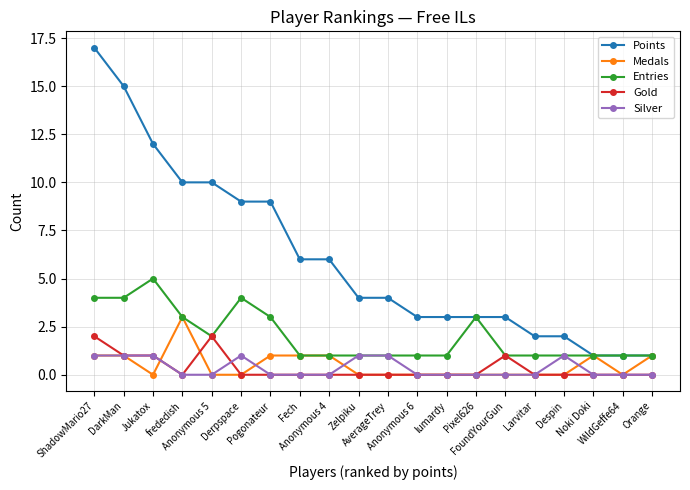

What is the difference between the highest and lowest values at Larvitar?

2